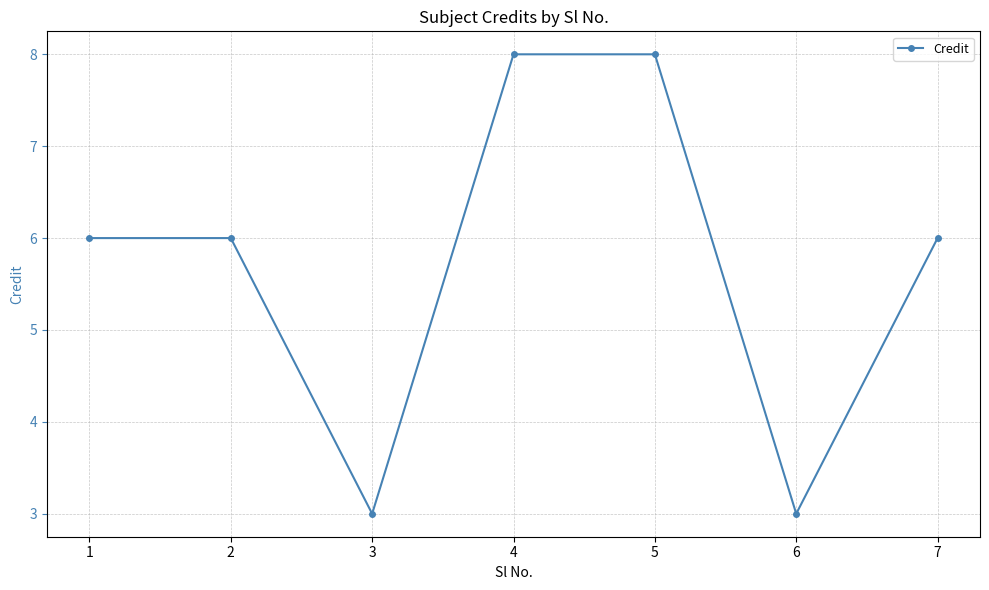

True or false: the data shows 8 at 5.

True